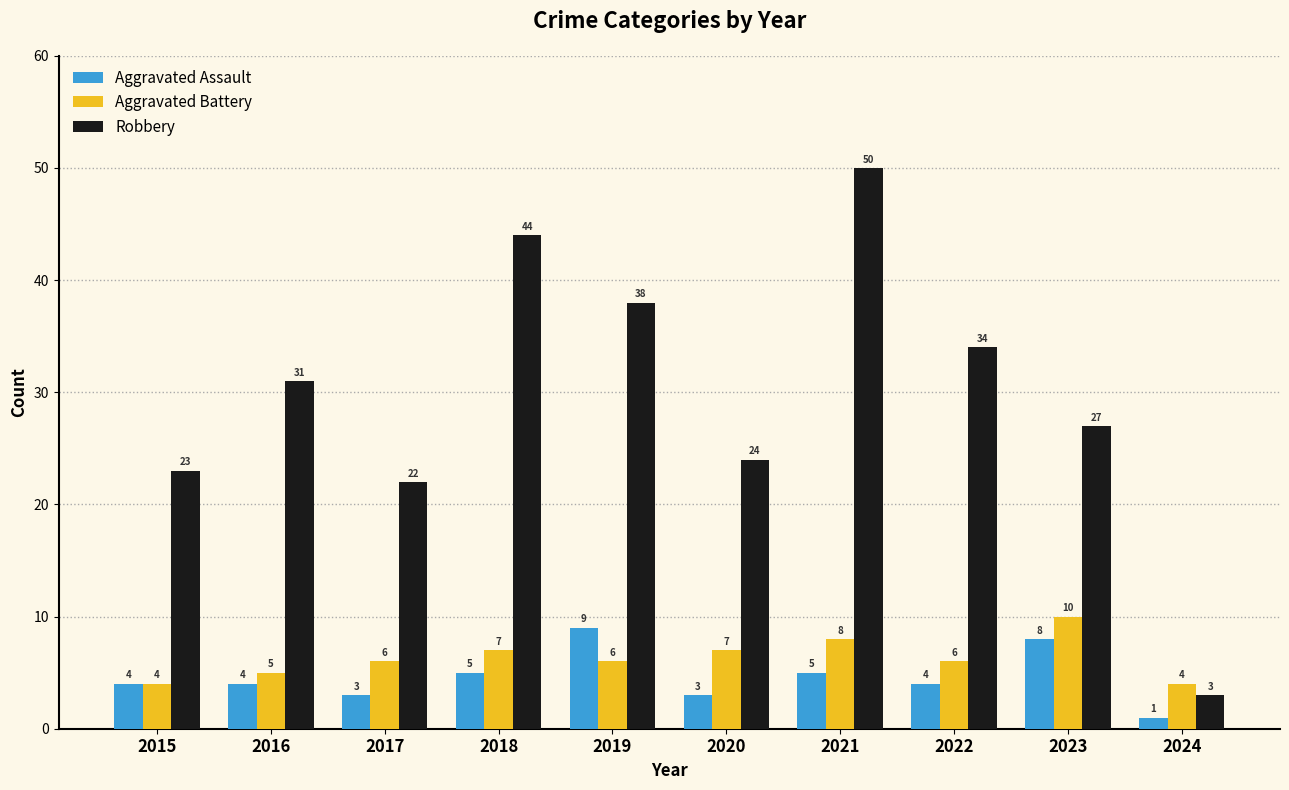

What is the highest value of the Aggravated Battery series?

10